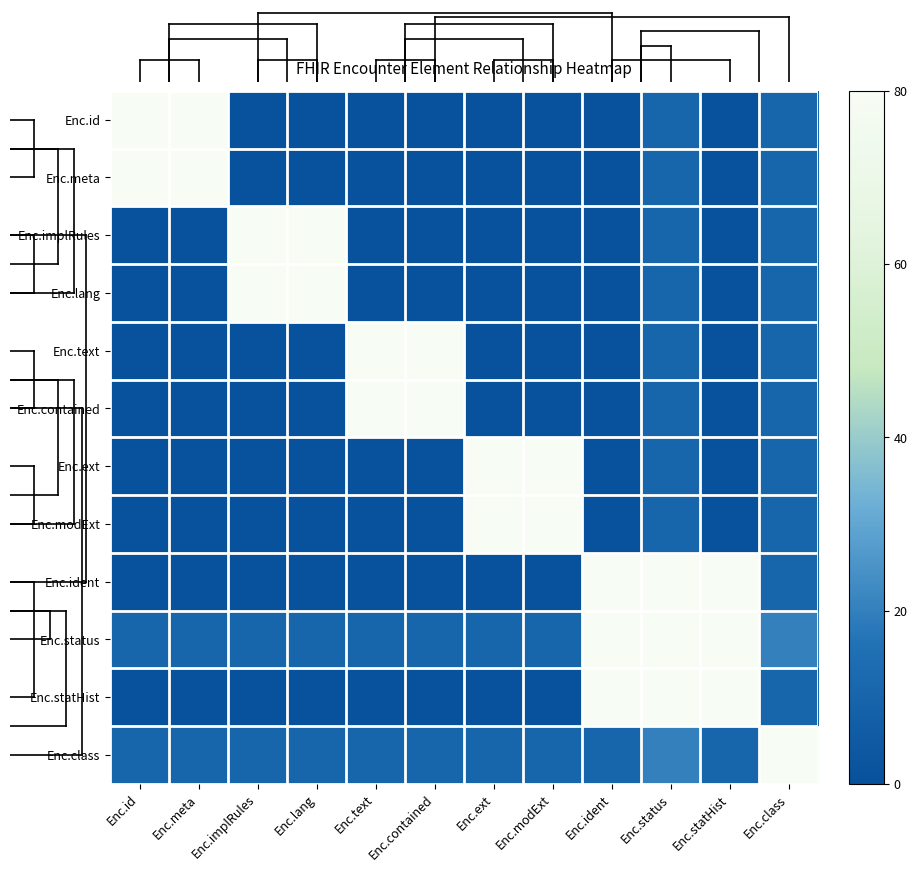

Which series has the largest total across all categories?

Enc.status